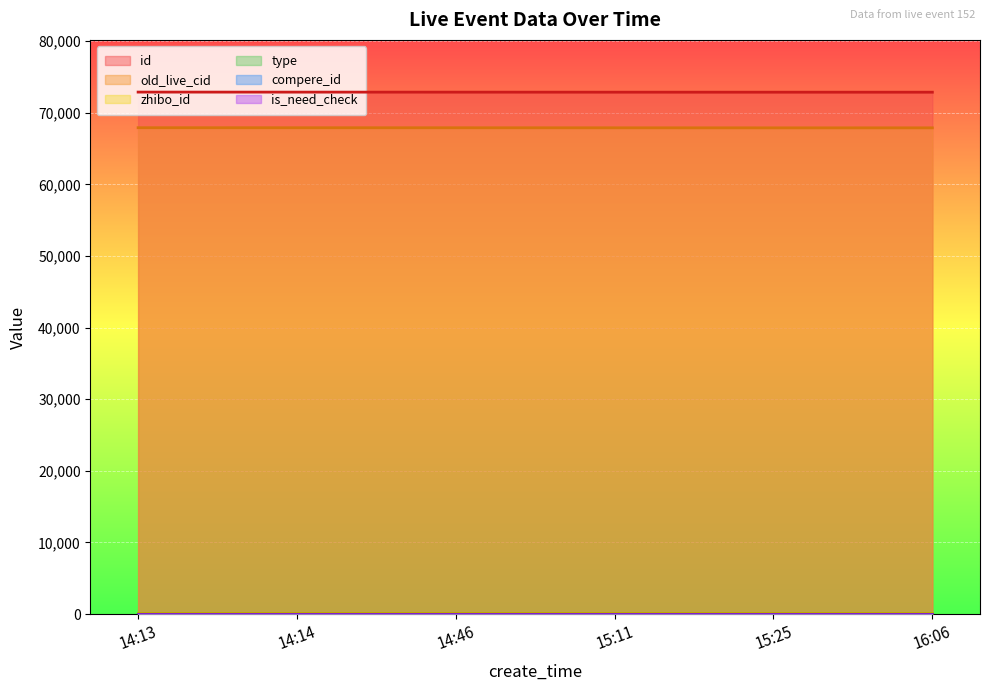

Reading right to left, transcribe all the data shown in this chart.

id: 72874	72875	72877	72881	72884	72889
old_live_cid: 67897	67898	67903	67908	67911	67916
zhibo_id: 152	152	152	152	152	152
type: 0	0	0	0	0	0
compere_id: 0	0	0	0	0	0
is_need_check: 0	0	0	0	0	0